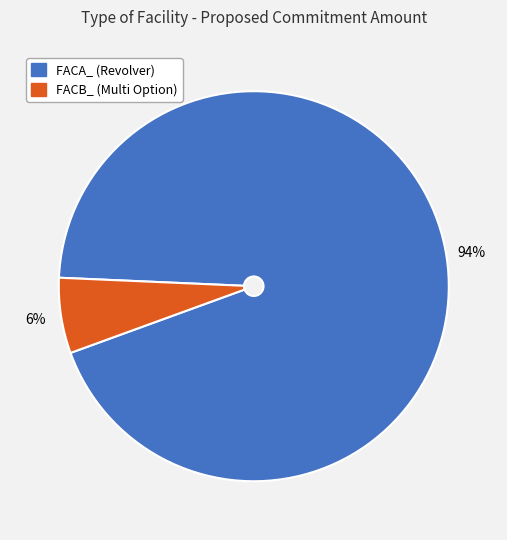

Count the number of slices in the pie.

2